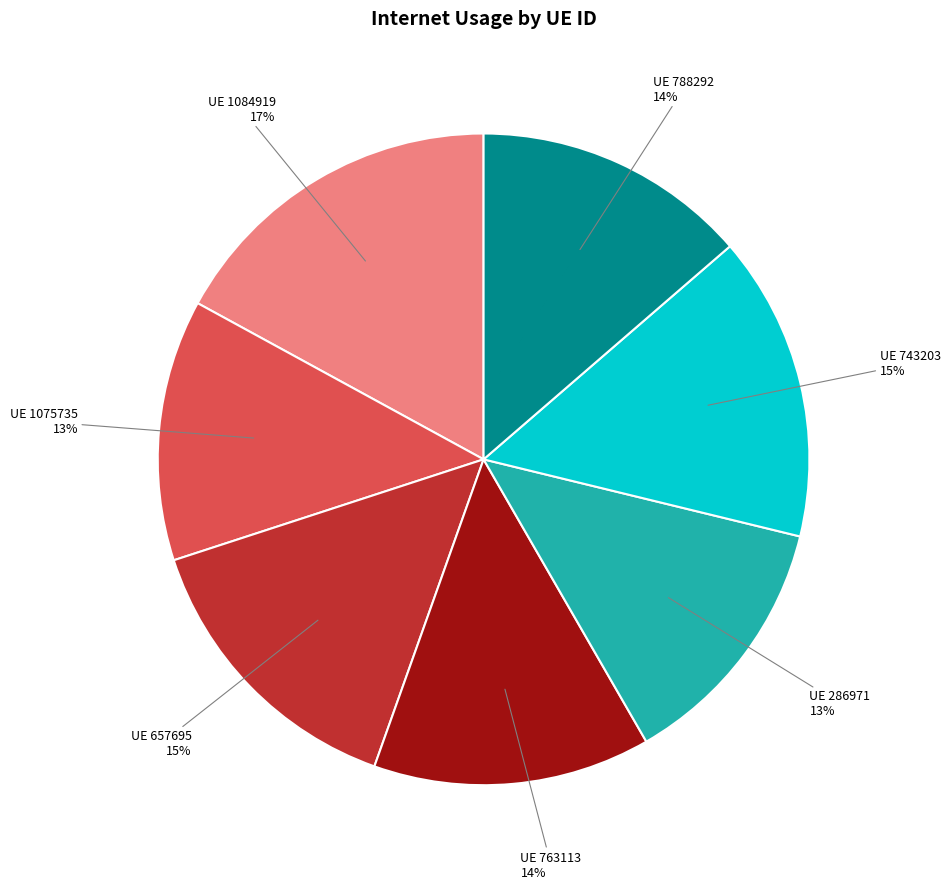

Is it true that UE 286971 is 21% of the pie?

False